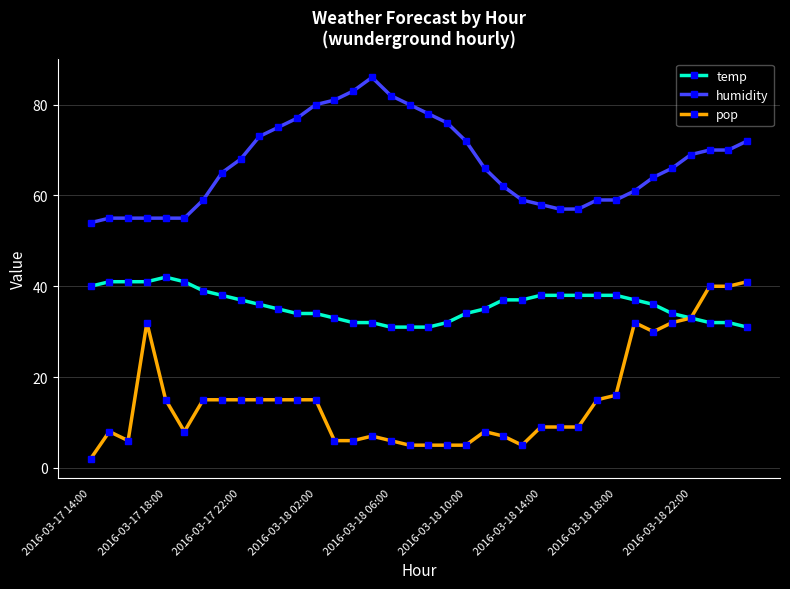

What is the value of the pop point at the 10th from the left?

15